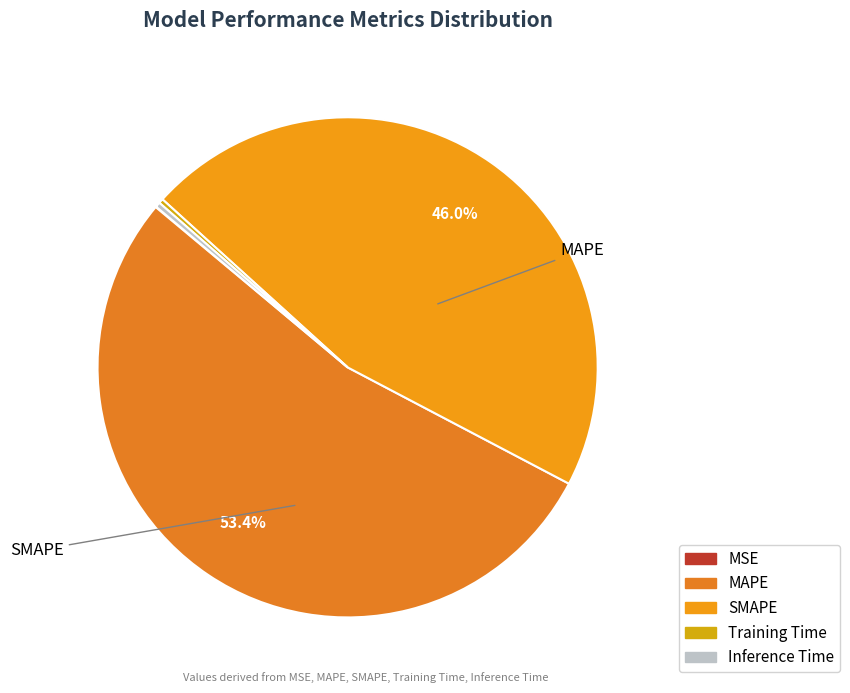

How many segments does this pie chart have?

5